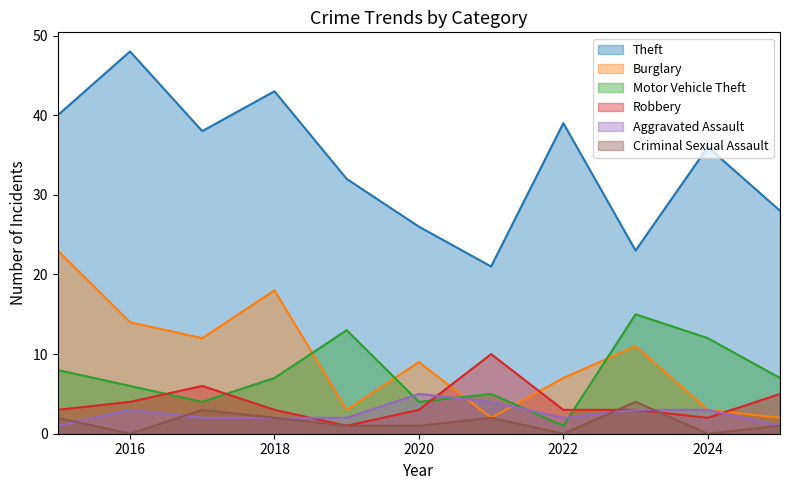

What are all the series names shown in the legend?

Theft, Burglary, Motor Vehicle Theft, Robbery, Aggravated Assault, Criminal Sexual Assault